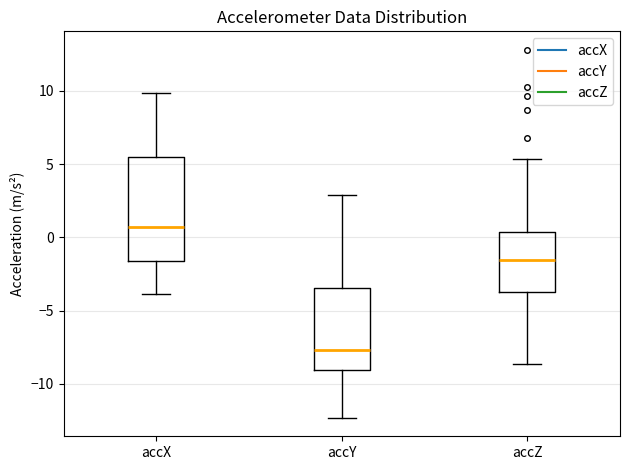

Comparing the boxes themselves (not the whiskers), which one is the tallest?

accX